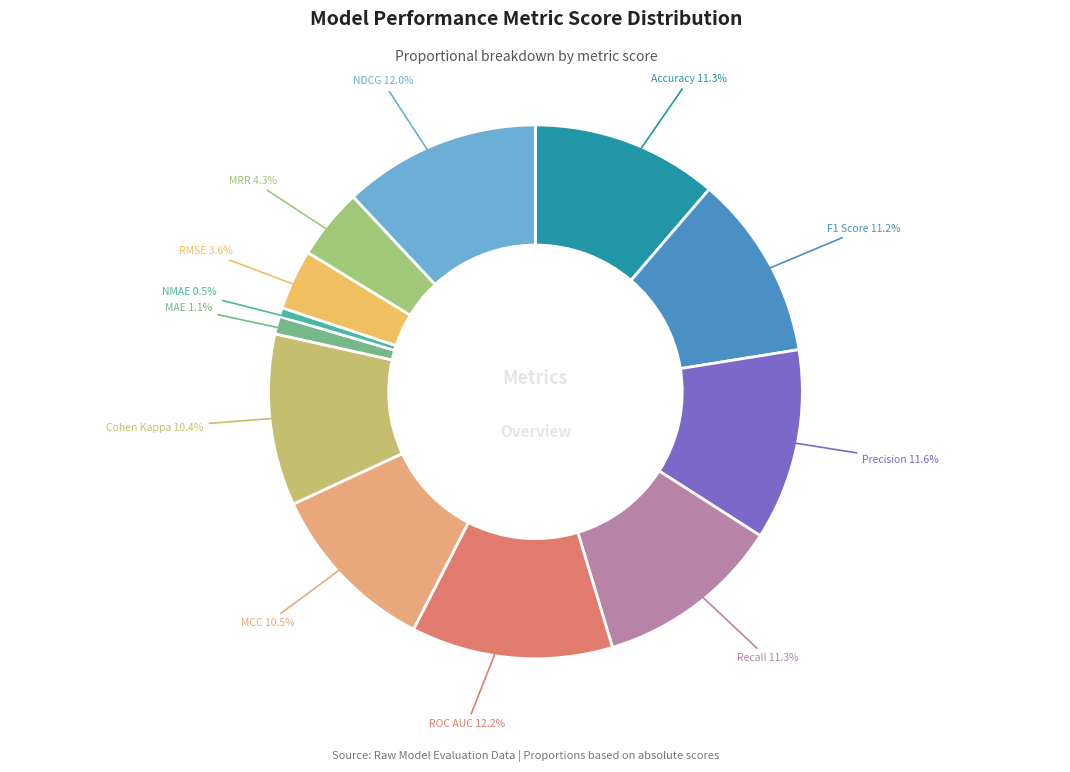

How many segments does this pie chart have?

12